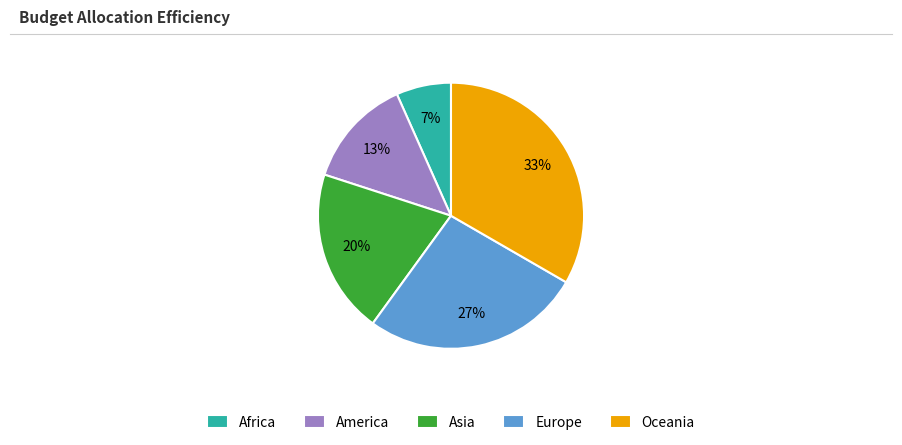

Is the sum of Europe and Asia greater than half?

No